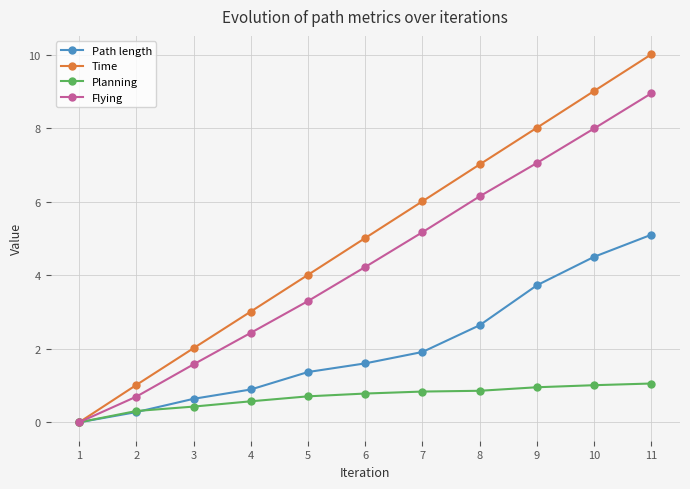

How many values in Time are above zero?

10